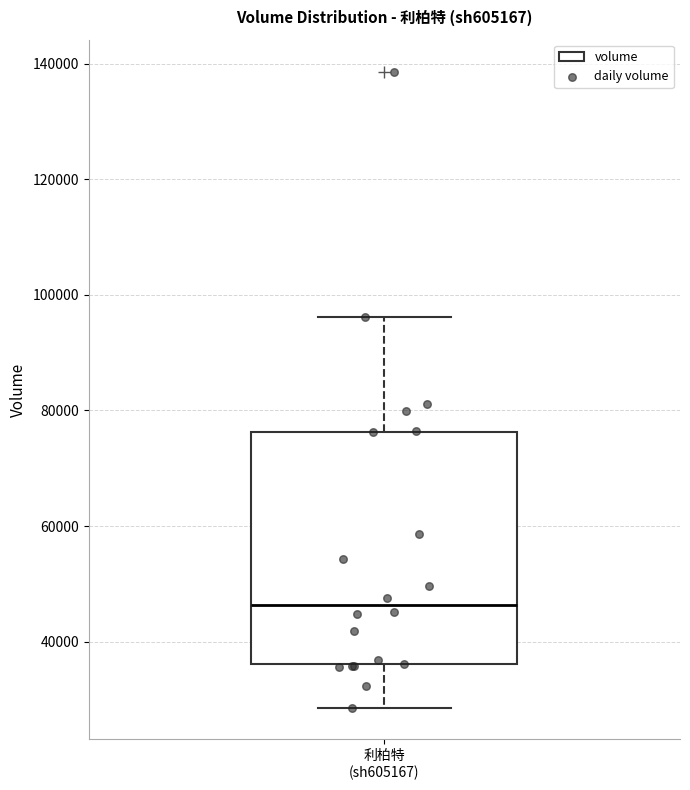

Transcribe this box plot: give where the median line is, the range the box spans, and where the two whiskers end, as read against the y-axis. The values are not printed on the chart, so give them approximately, as read against the axis.

median 46000, box 36000 to 76000, whiskers 28000 to 96000